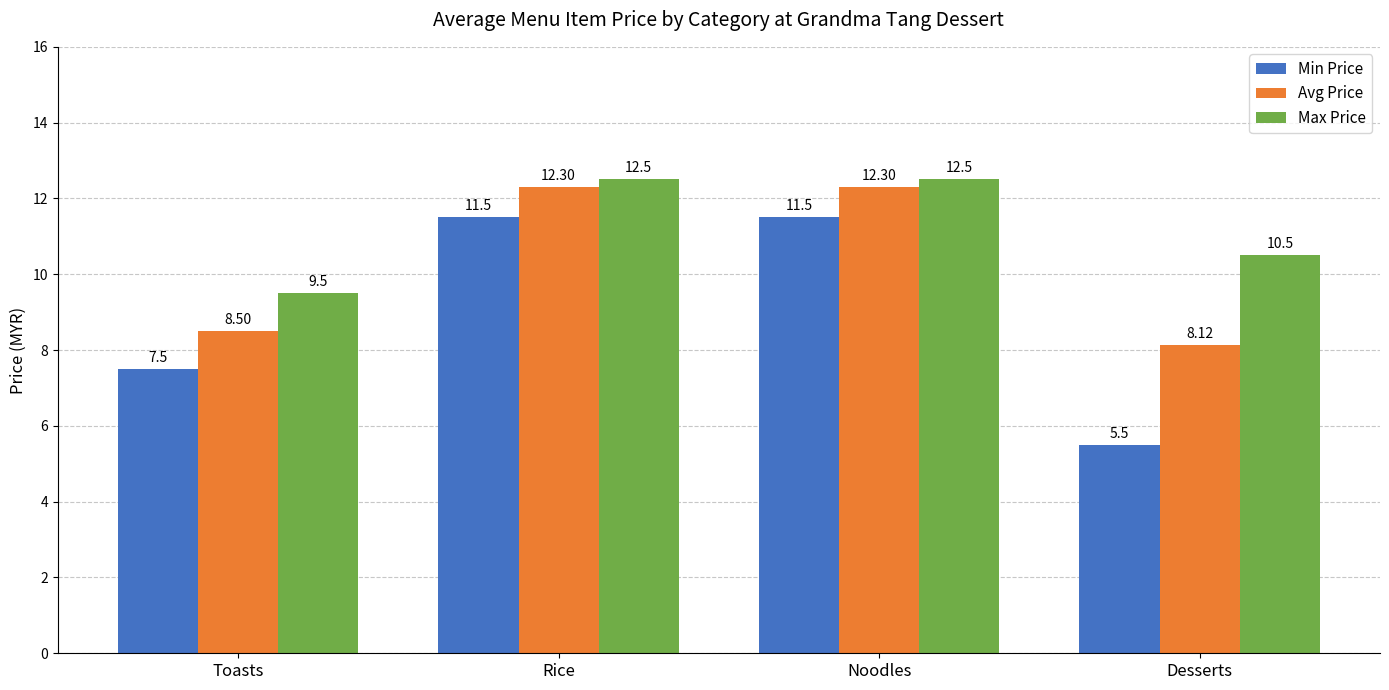

Is it true that Avg Price equals 3.6 at Toasts?

False